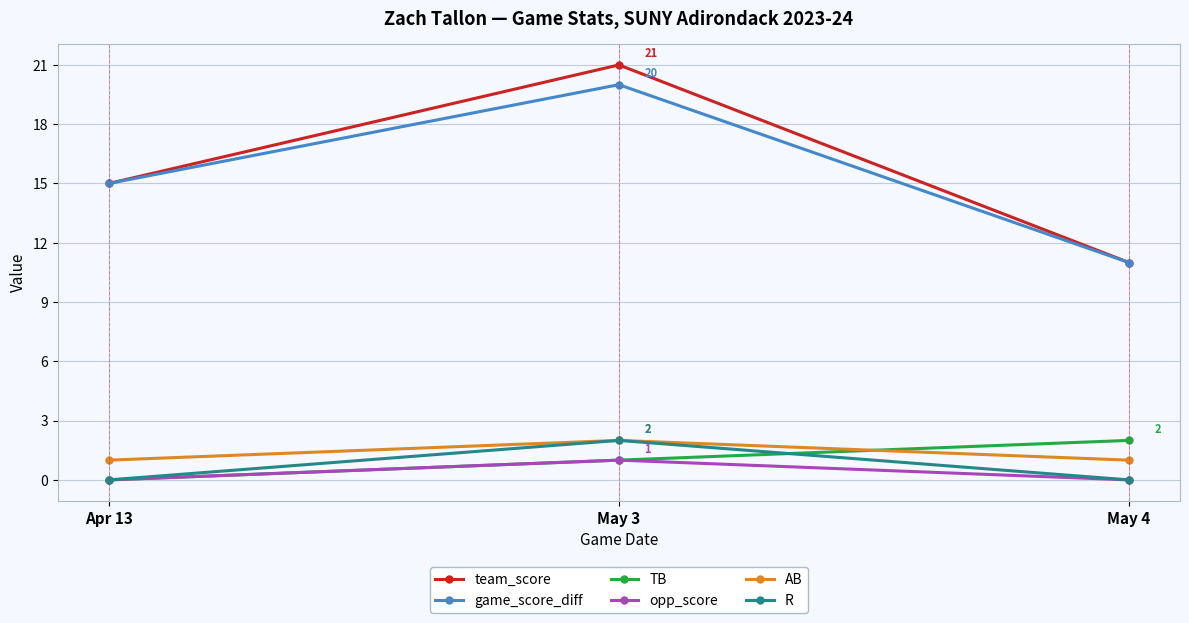

What is the average value of the AB series?

1